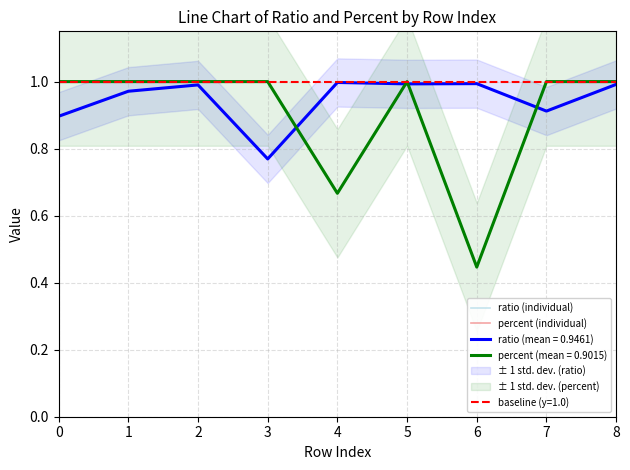

What is the difference between the highest and lowest values at 4?

0.3